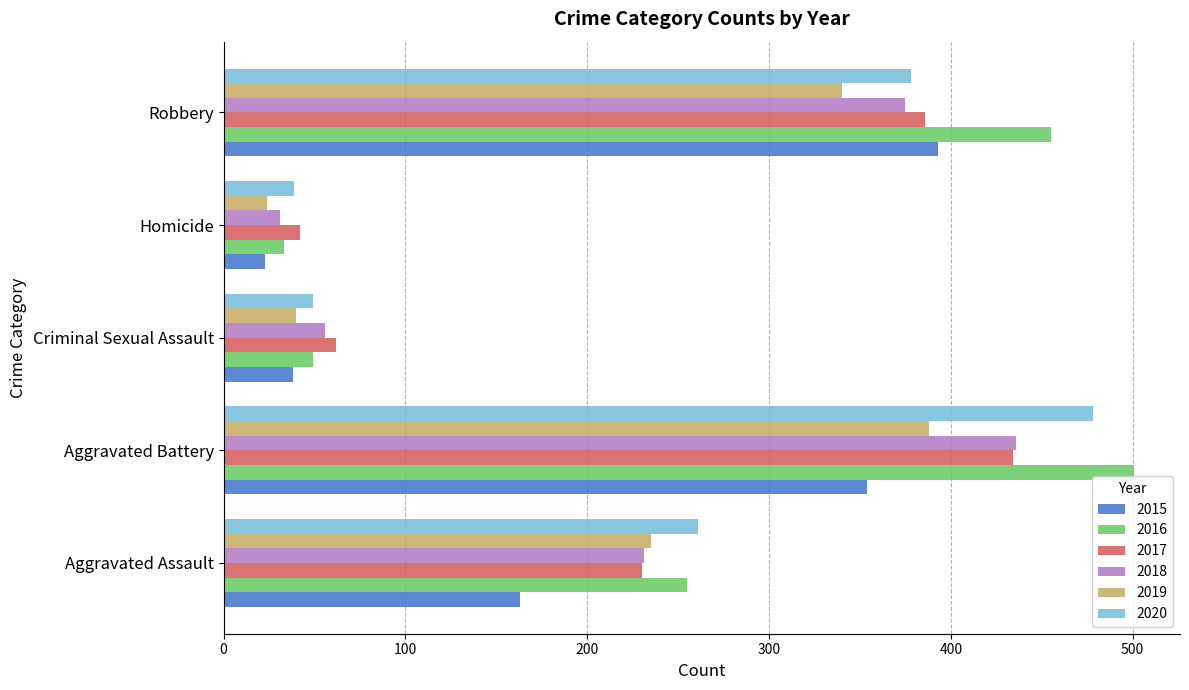

Is the value of 2015 at Aggravated Battery greater than the value of 2019 at Robbery?

Yes